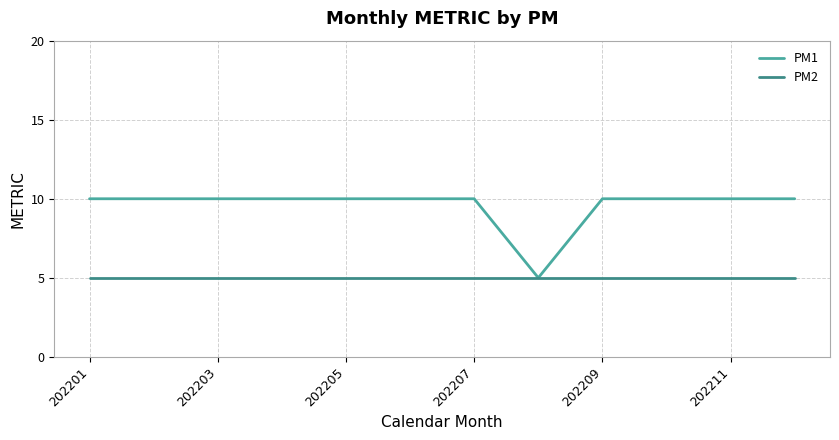

List the series in order of their peak value, lowest first.

PM2, PM1